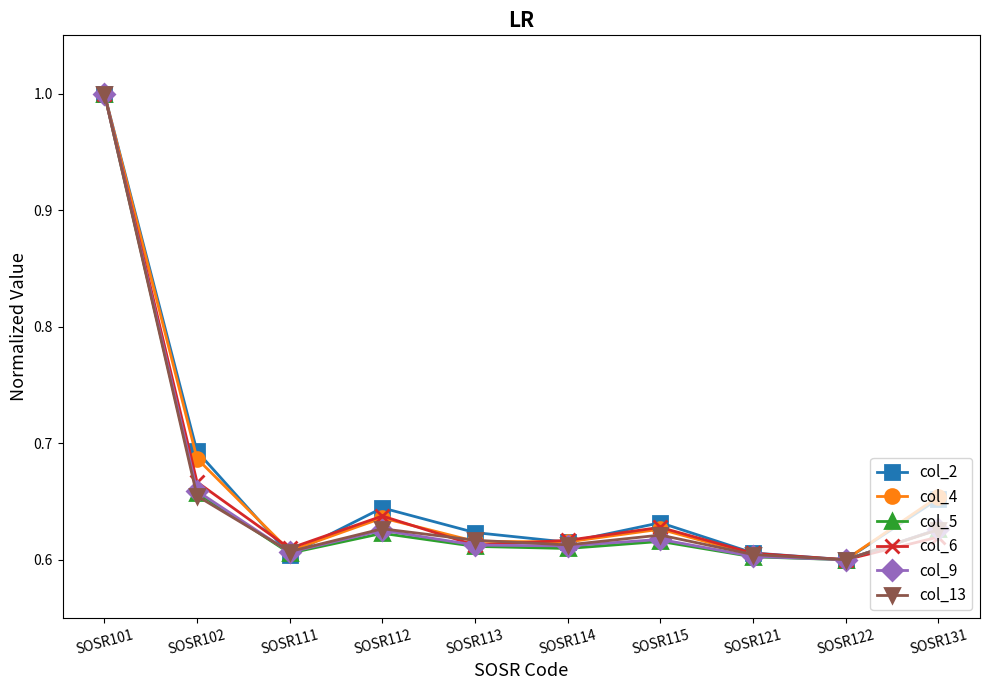

Count the col_4 values in the range 0 to 1.

10